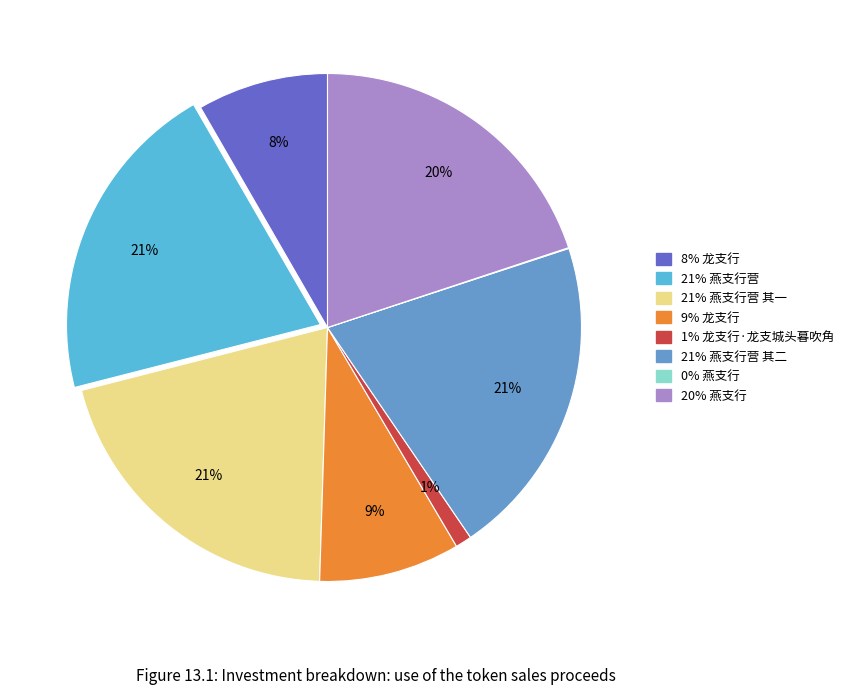

Is there a majority slice in this chart?

No